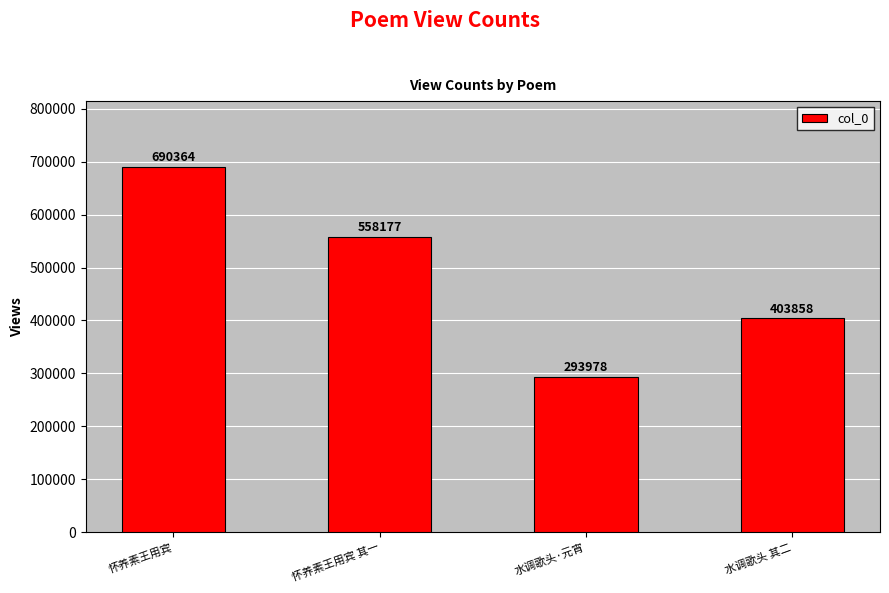

What is the sum of the values at 水调歌头 其二 and 水调歌头·元宵?

697836